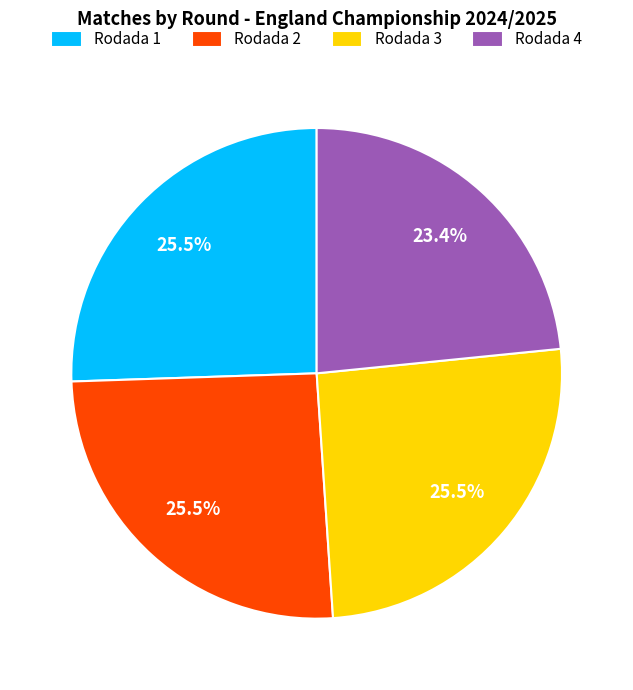

What is the smallest slice in the pie chart?

Rodada 4